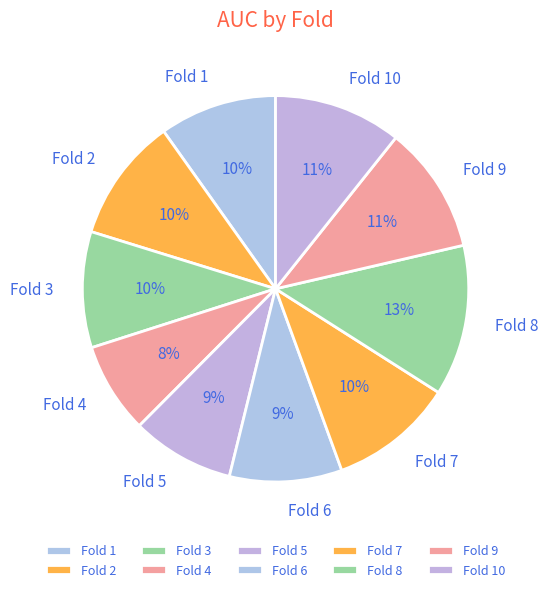

Is the sum of Fold 2 and Fold 4 greater than half?

No